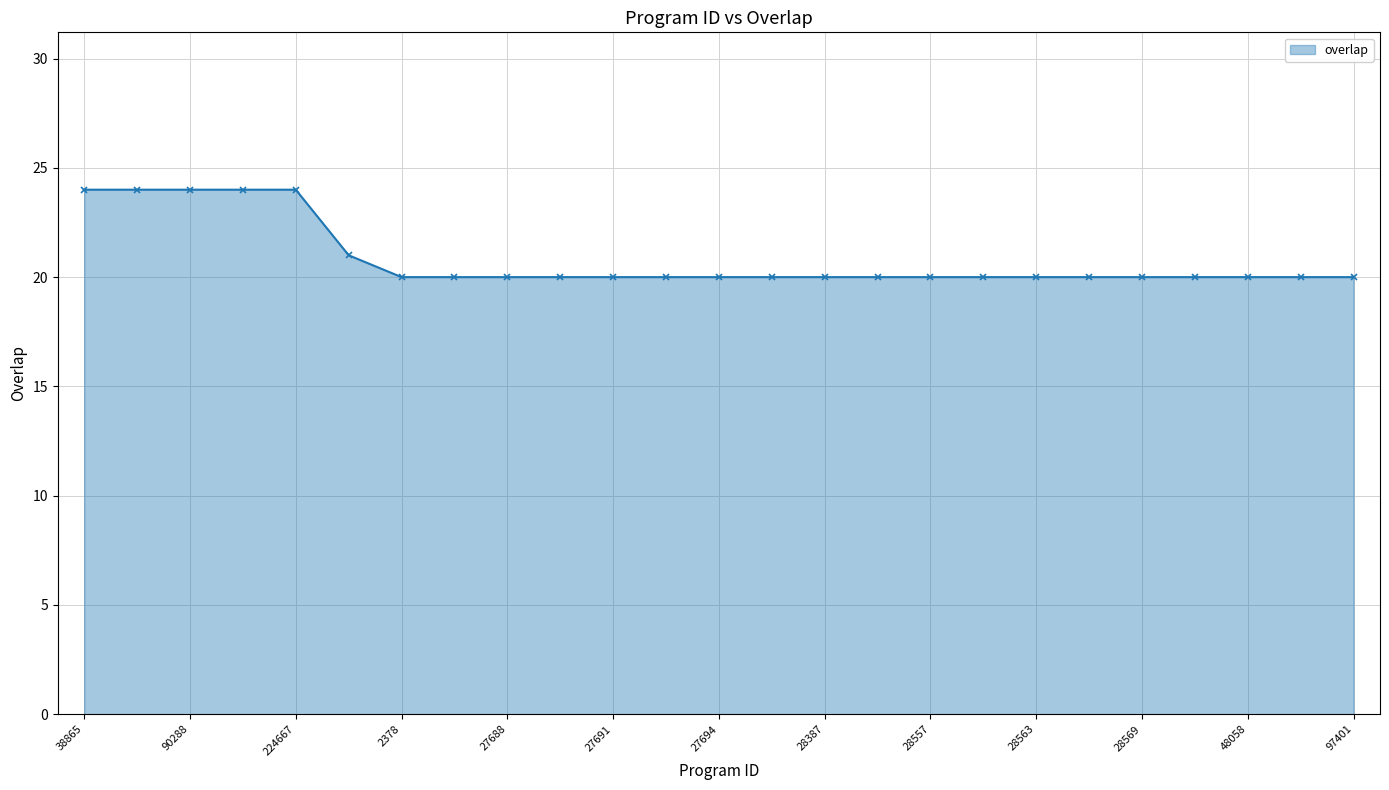

What is the smallest value displayed?

20